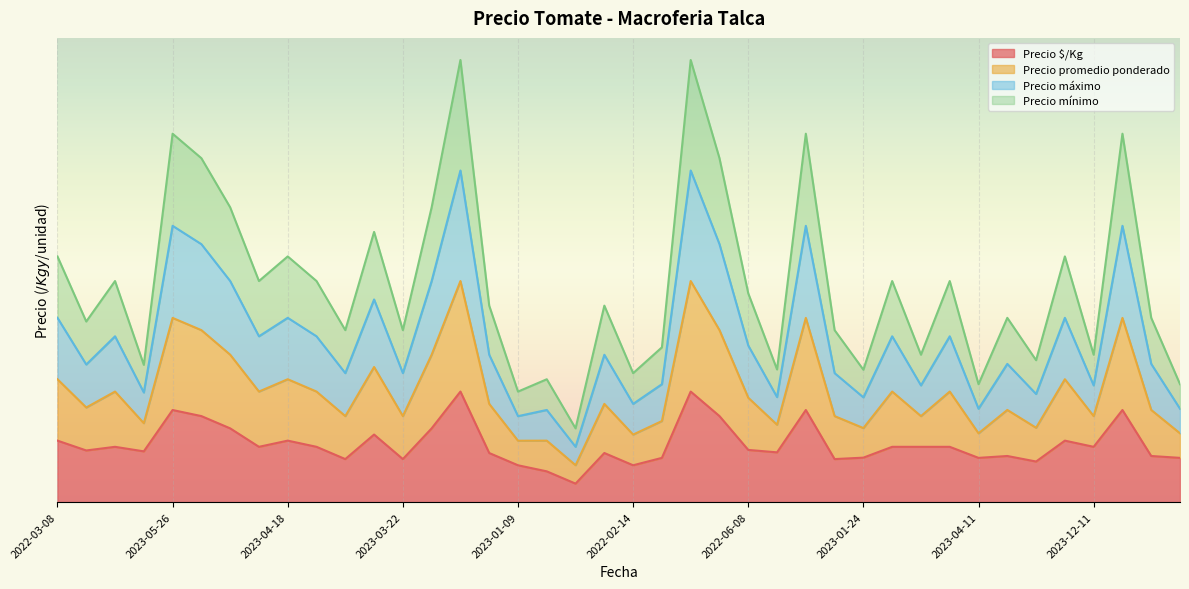

Count the number of categories in the chart.

40